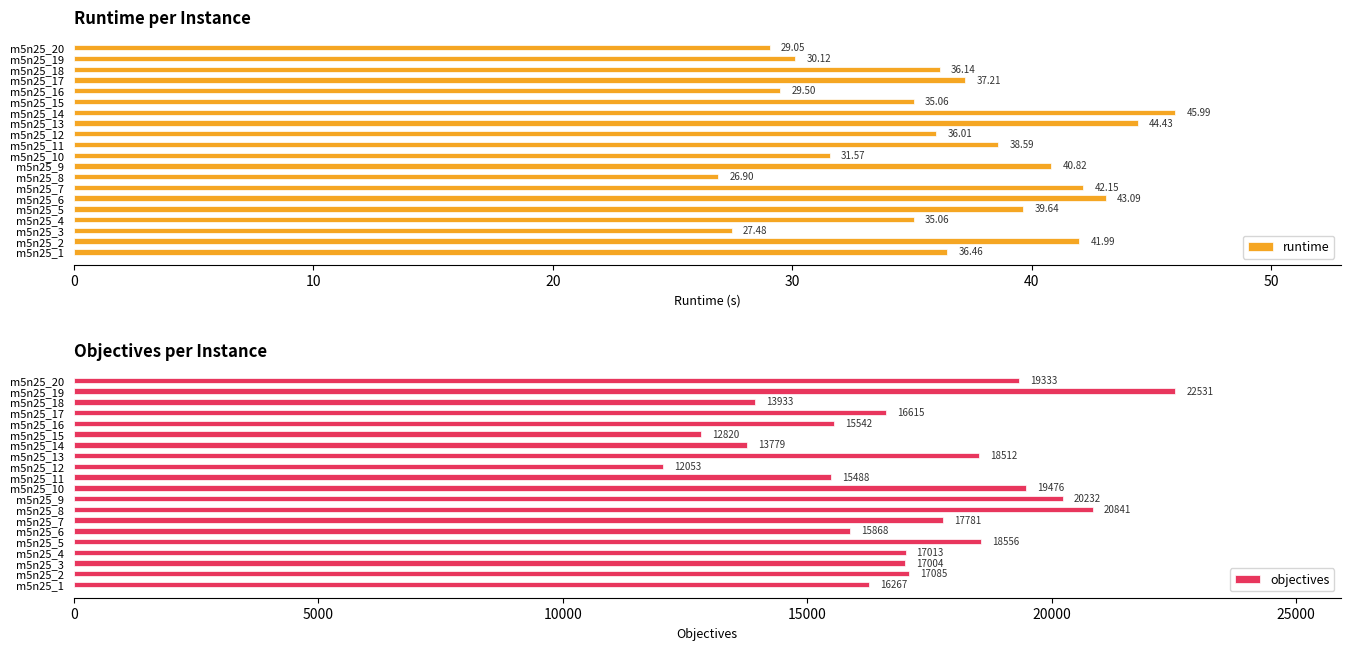

What is the difference between the maximum and minimum values in the runtime series?

19.1